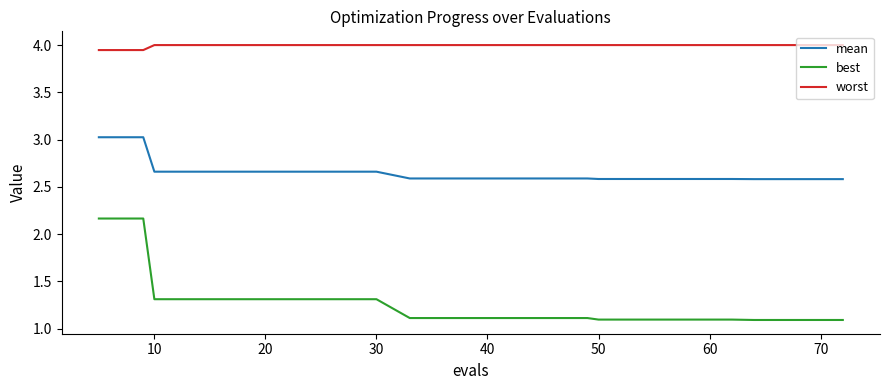

True or false: worst and mean intersect in this chart.

False